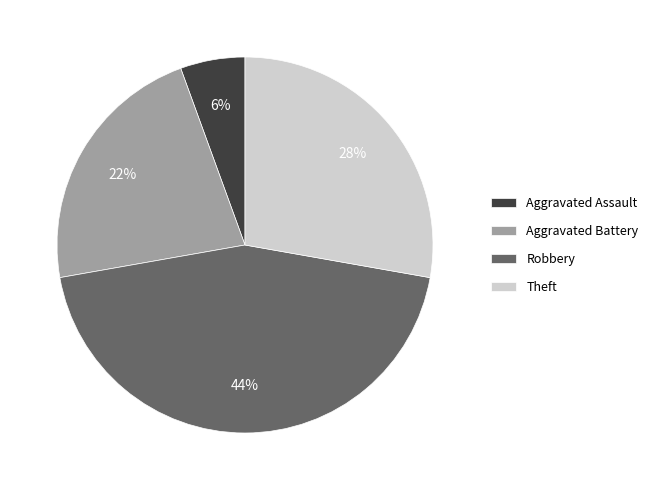

What is the largest slice in the pie chart?

Robbery